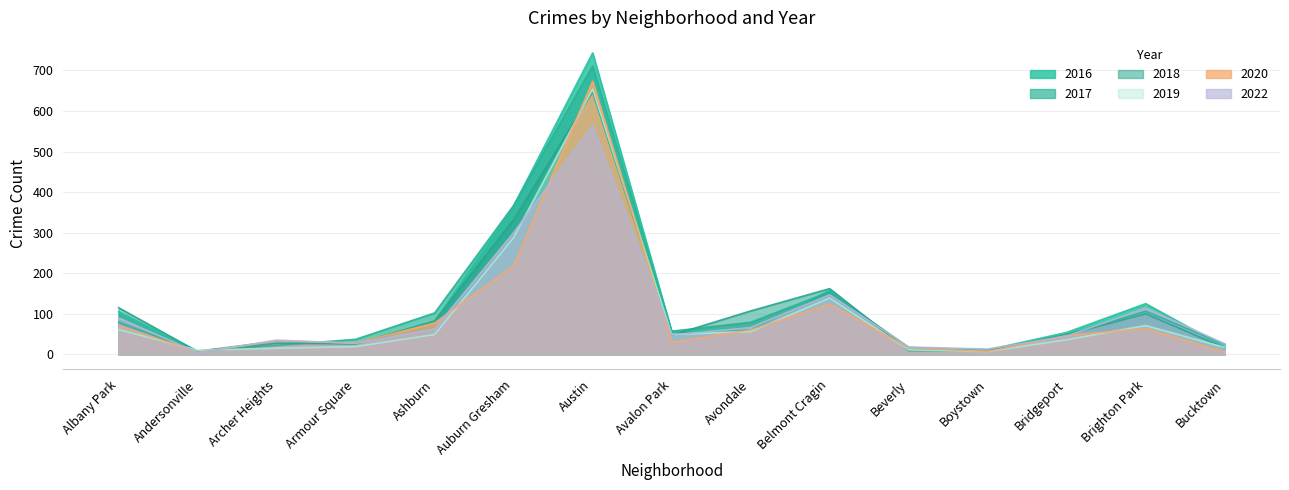

At which category does the chart reach its minimum across all series?

Andersonville